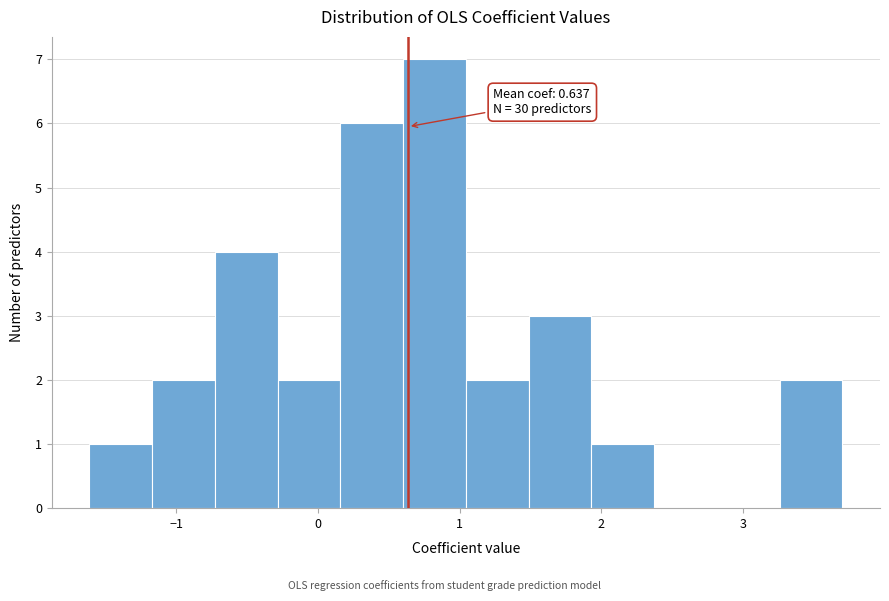

Over which range of the x-axis is the bar tallest?

0.6 to 1.0